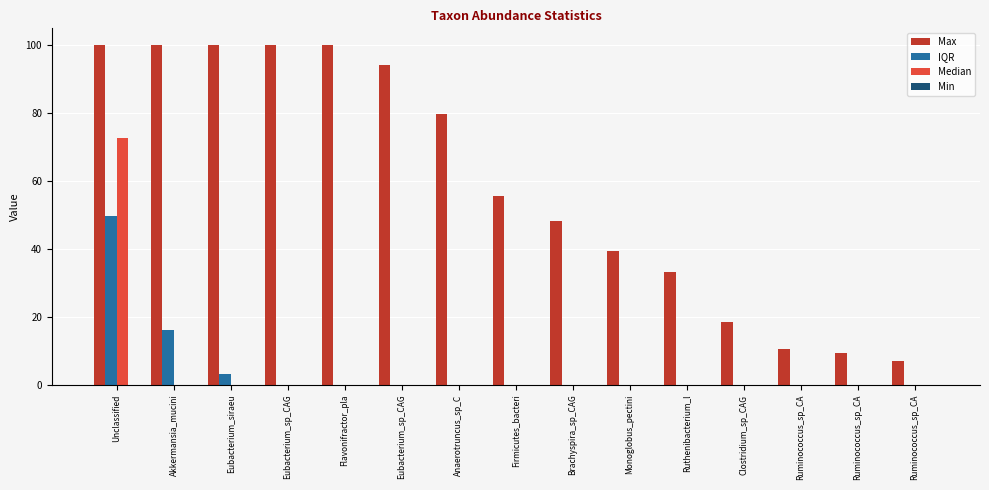

Where is Max nearest to the value 53?

Firmicutes_bacteri